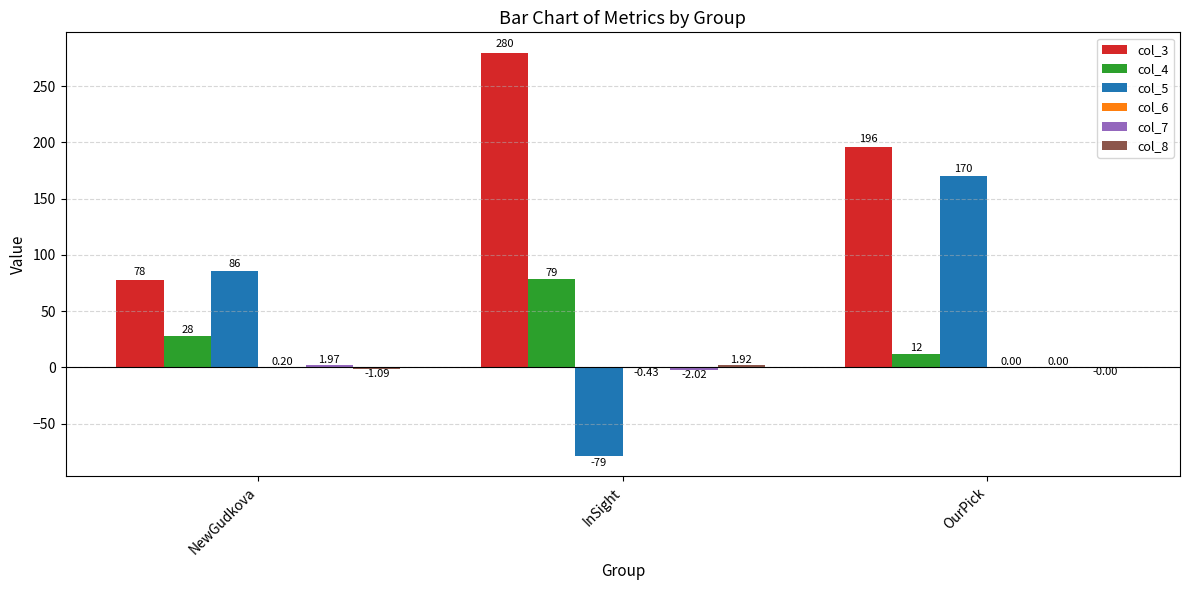

How many series are shown in this chart?

6